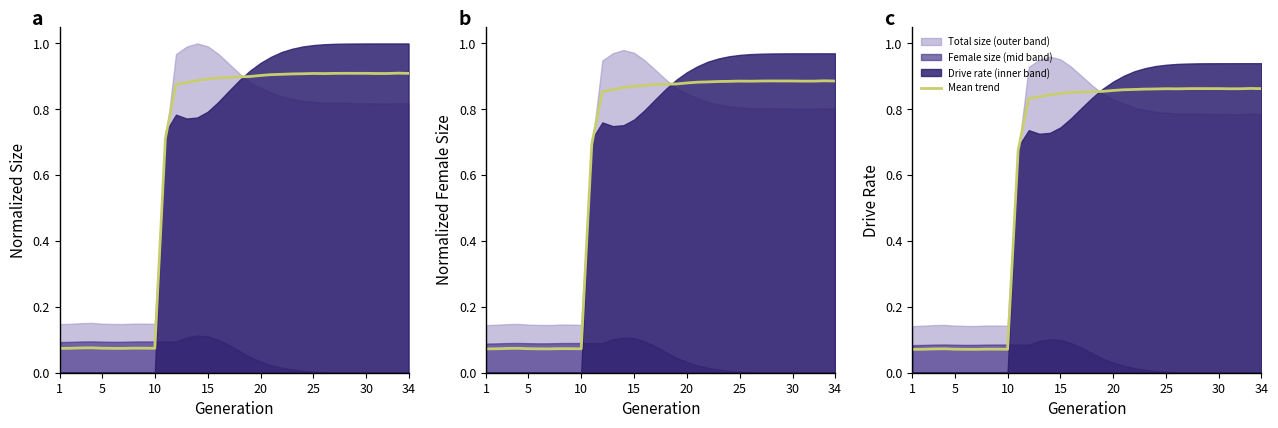

Where is the first local maximum?

15